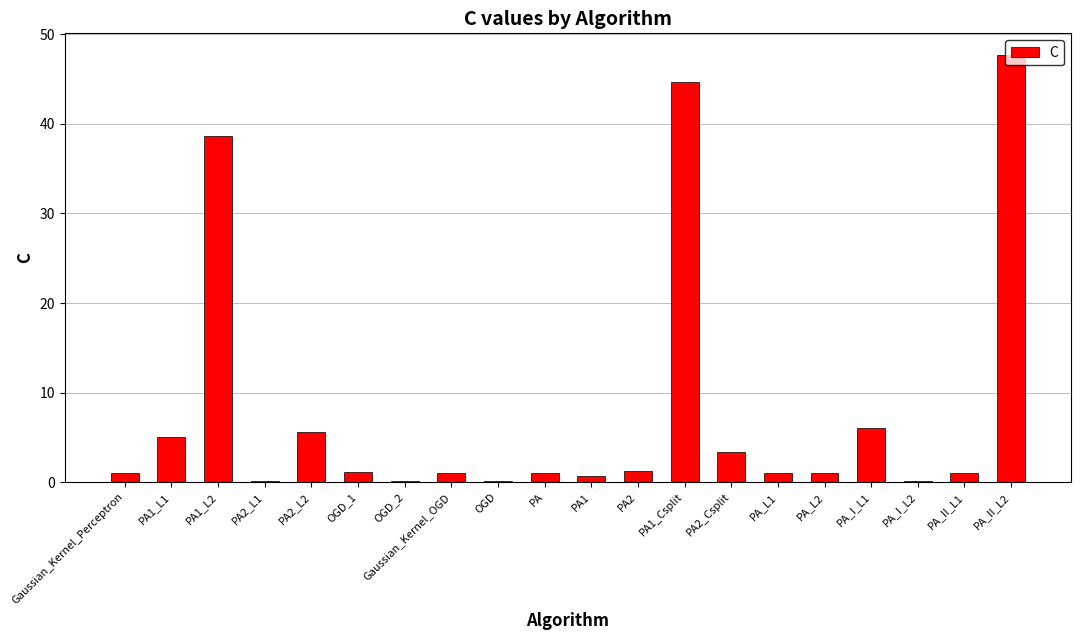

Which category has the highest value across all series?

PA_II_L2